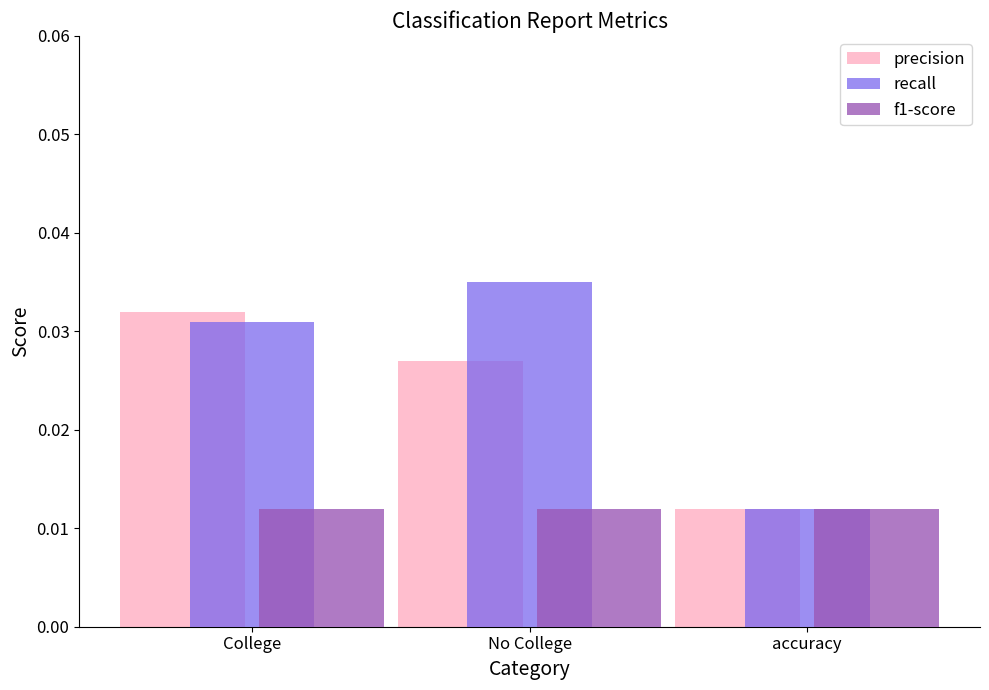

How many categories are shown in the chart?

3